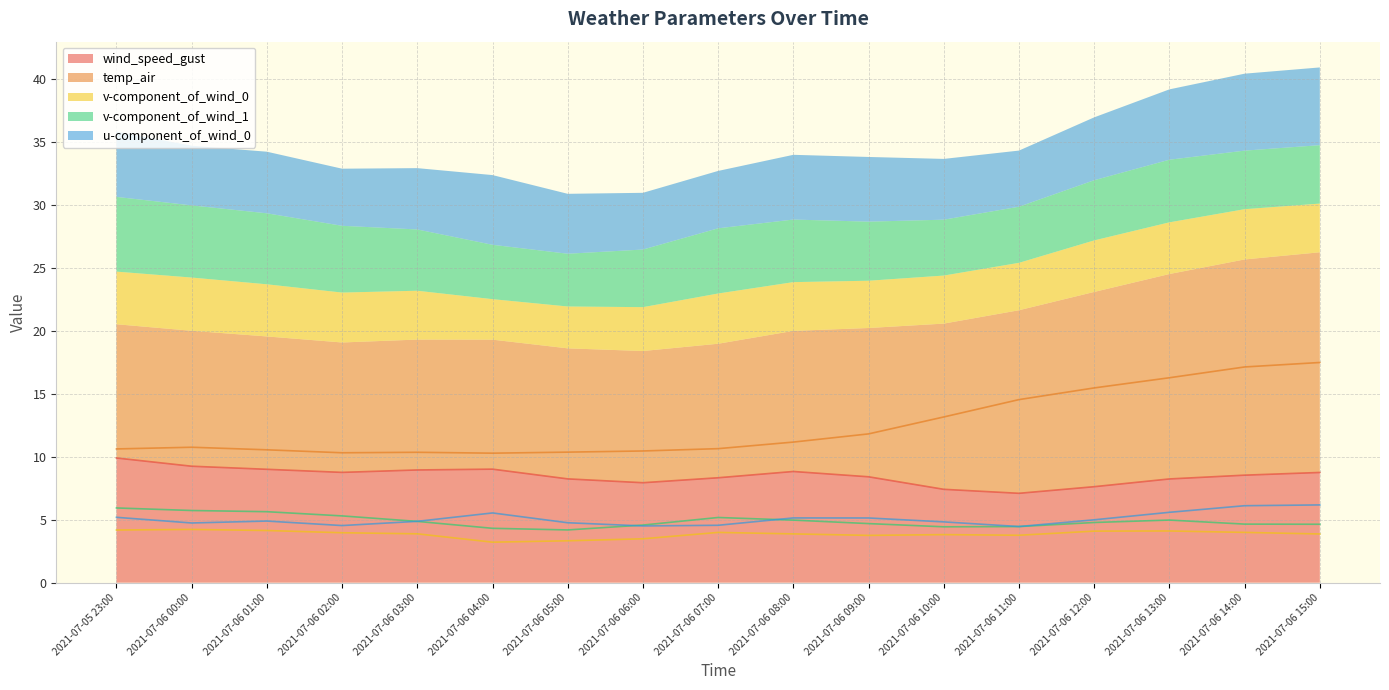

What are all the series names shown in the legend?

wind_speed_gust, temp_air, v-component_of_wind_0, v-component_of_wind_1, u-component_of_wind_0